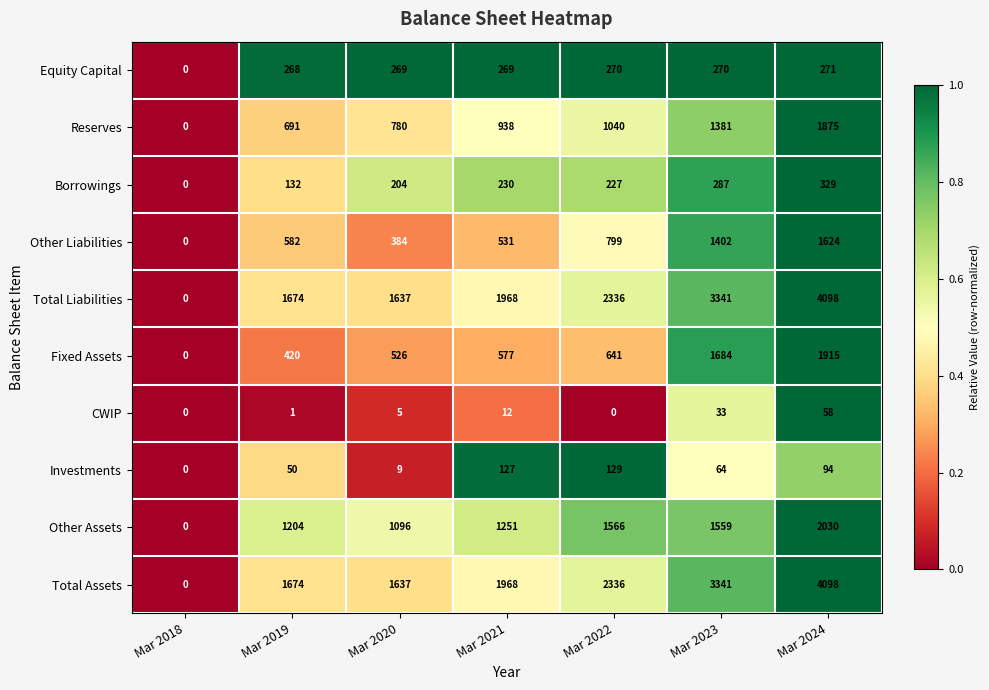

Rank the categories by Other Assets value from lowest to highest.

Mar 2018, Mar 2020, Mar 2019, Mar 2021, Mar 2023, Mar 2022, Mar 2024